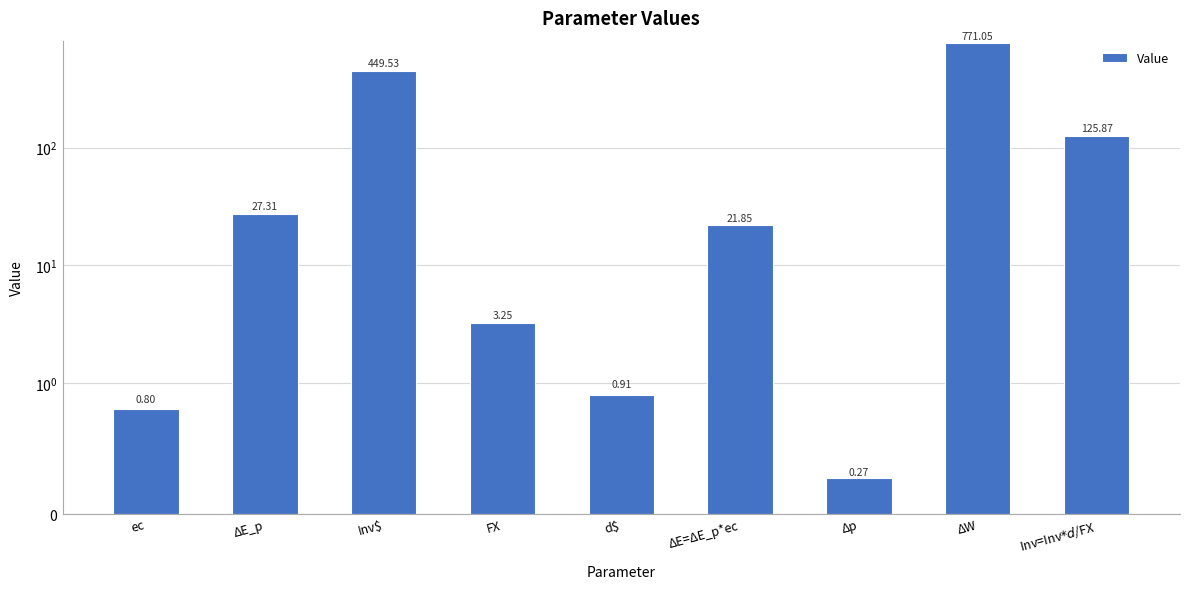

Count the number of values greater than 21.

5